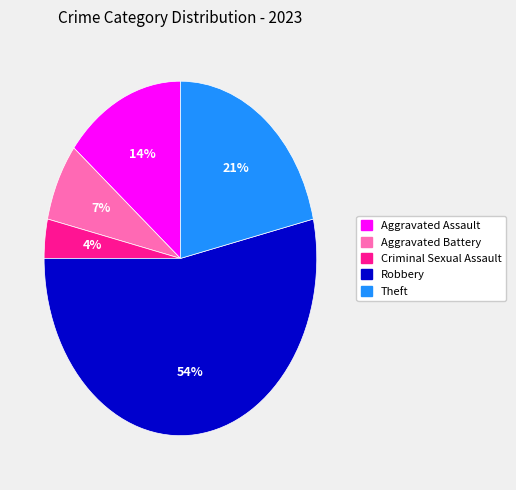

Rank the categories by value from highest to lowest.

Robbery, Theft, Aggravated Assault, Aggravated Battery, Criminal Sexual Assault